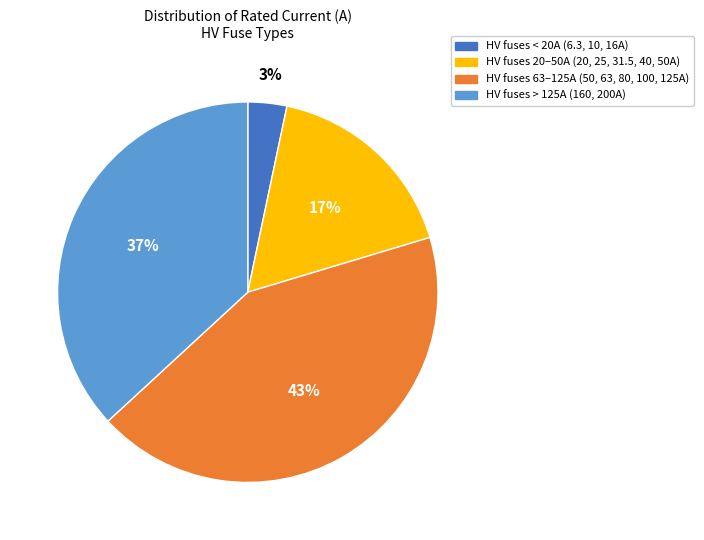

Does any single category account for the majority?

No